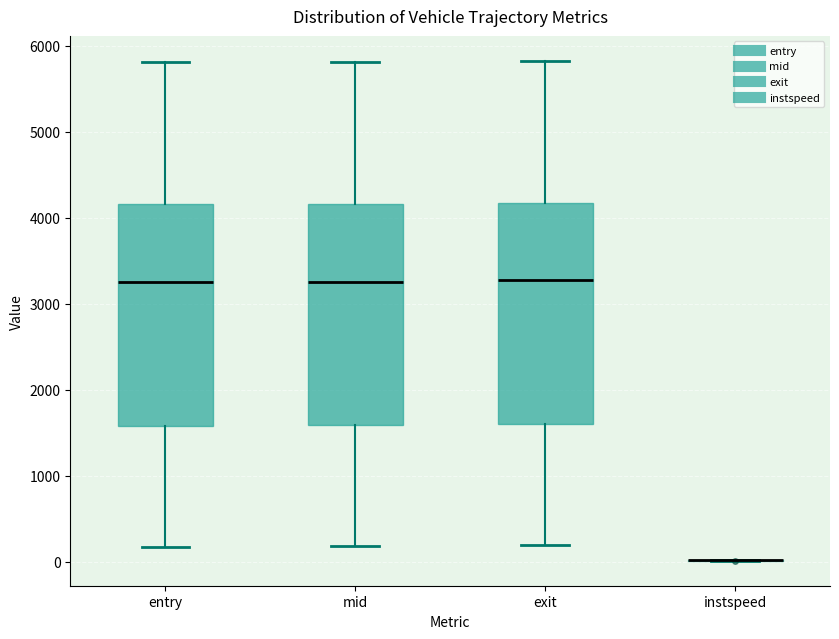

Reading left to right, transcribe this box plot: for each box, give where its median line is, the range the box spans, and where its two whiskers end, as read against the y-axis. The values are not printed on the chart, so give them approximately, as read against the axis.

entry: median 3200, box 1600 to 4200, whiskers 200 to 5800
mid: median 3300, box 1600 to 4200, whiskers 200 to 5800
exit: median 3300, box 1600 to 4200, whiskers 200 to 5800
instspeed: box collapsed to a line at 0, whiskers 0 to 0